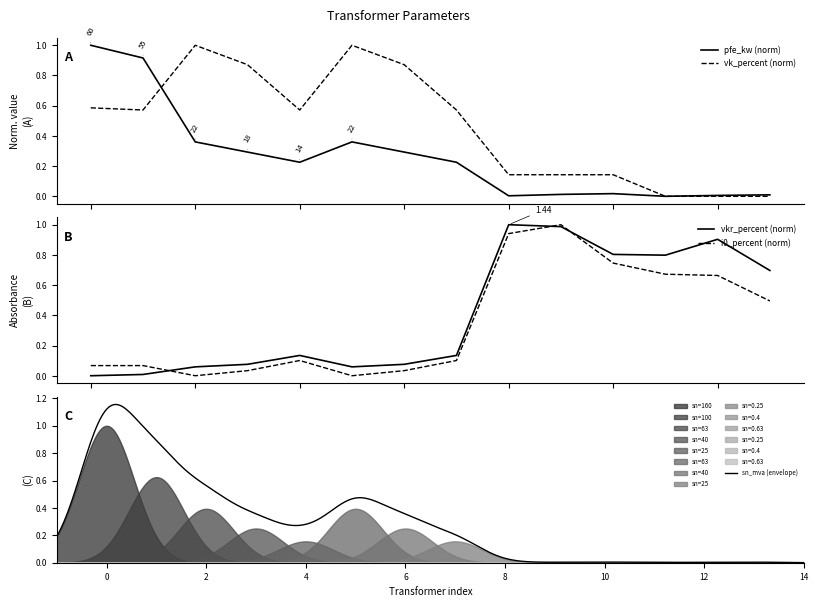

What is the maximum value for vk_percent (norm)?

1.0